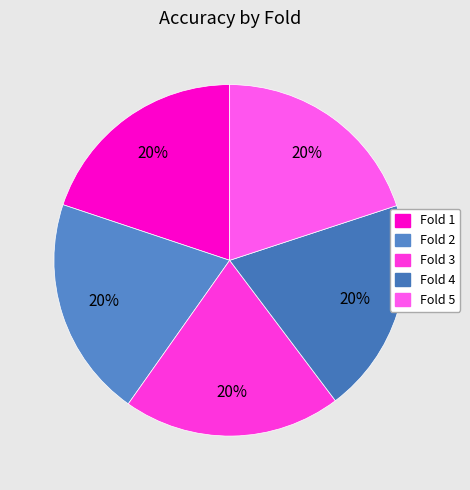

How many slices are in this pie chart?

5